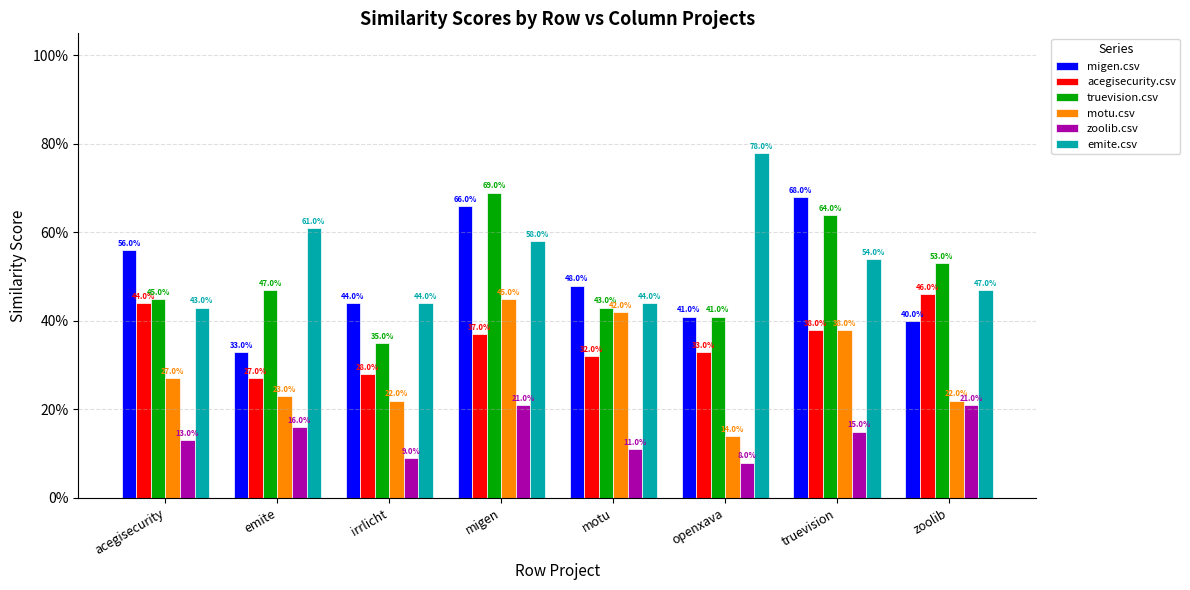

True or false: acegisecurity.csv has a value of 0.3 at openxava.

True